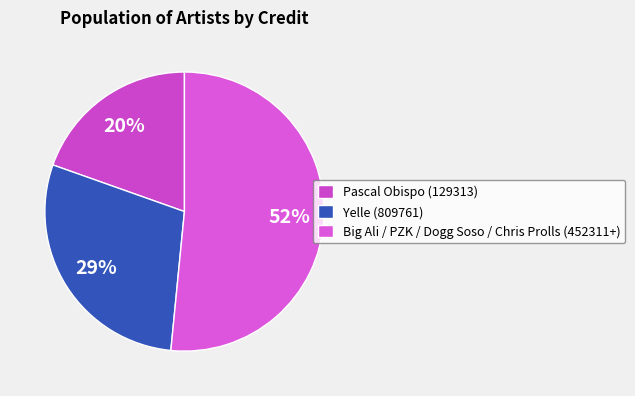

To the nearest percent, what percentage of the pie is Yelle (809761)?

29%